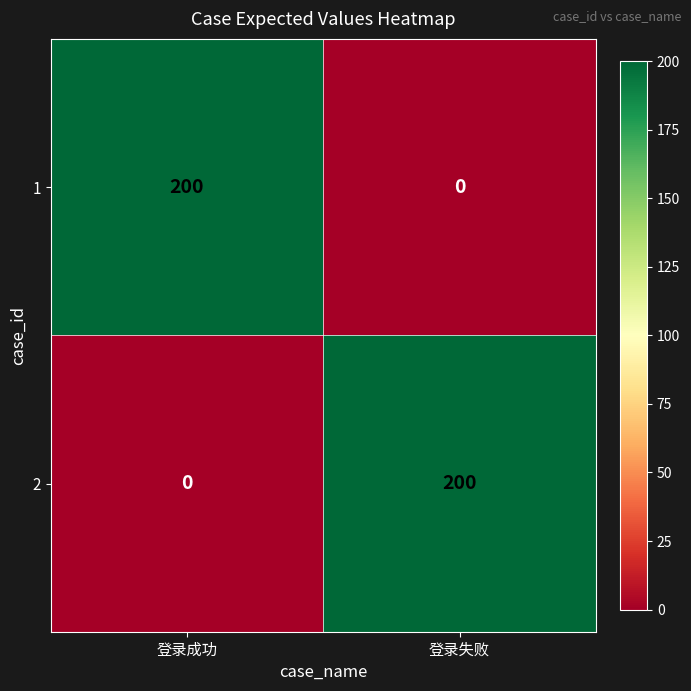

What is the total value across all series at 登录失败?

200